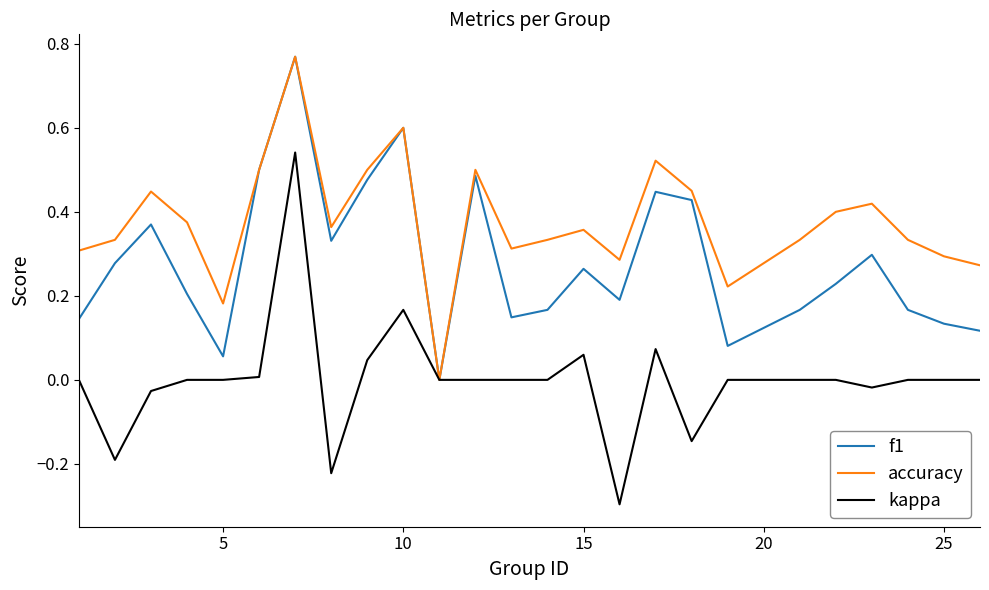

Which series has the largest total across all categories?

accuracy